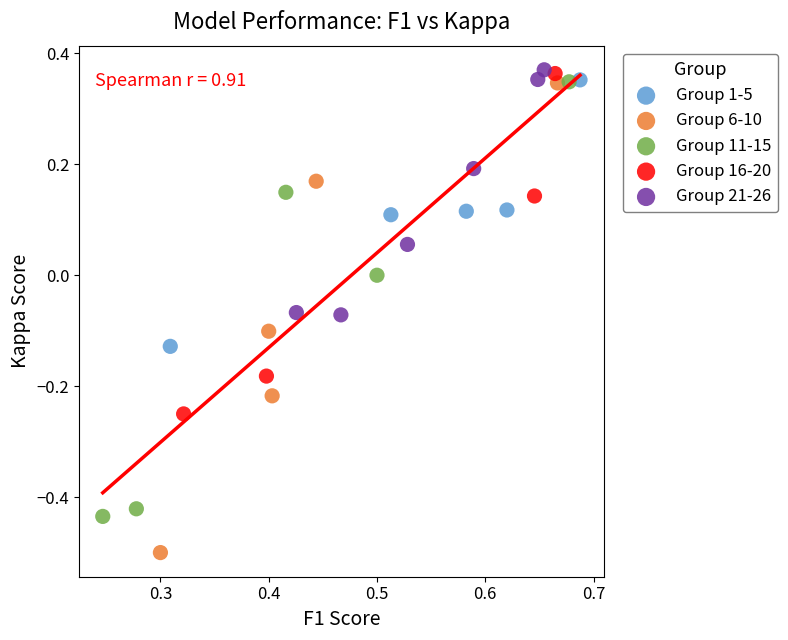

Which series reaches the minimum Y coordinate?

Group 6-10